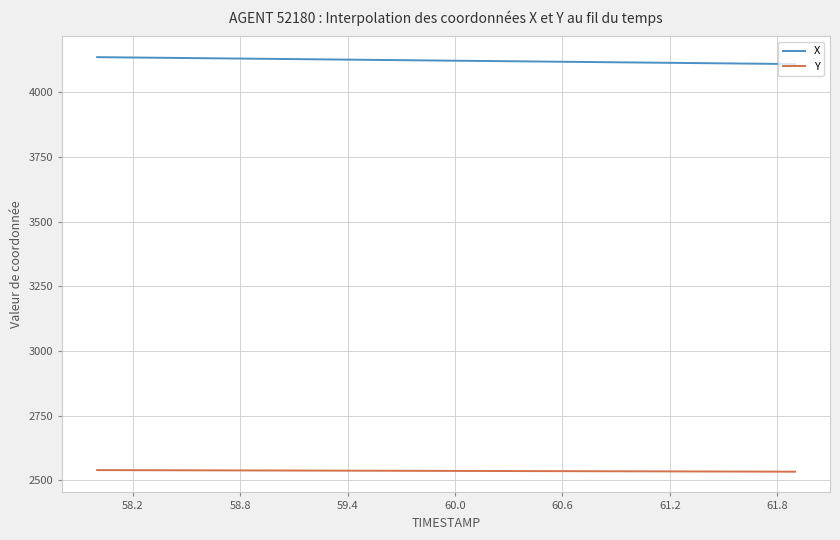

Rank the series by their average value, from lowest to highest.

Y, X